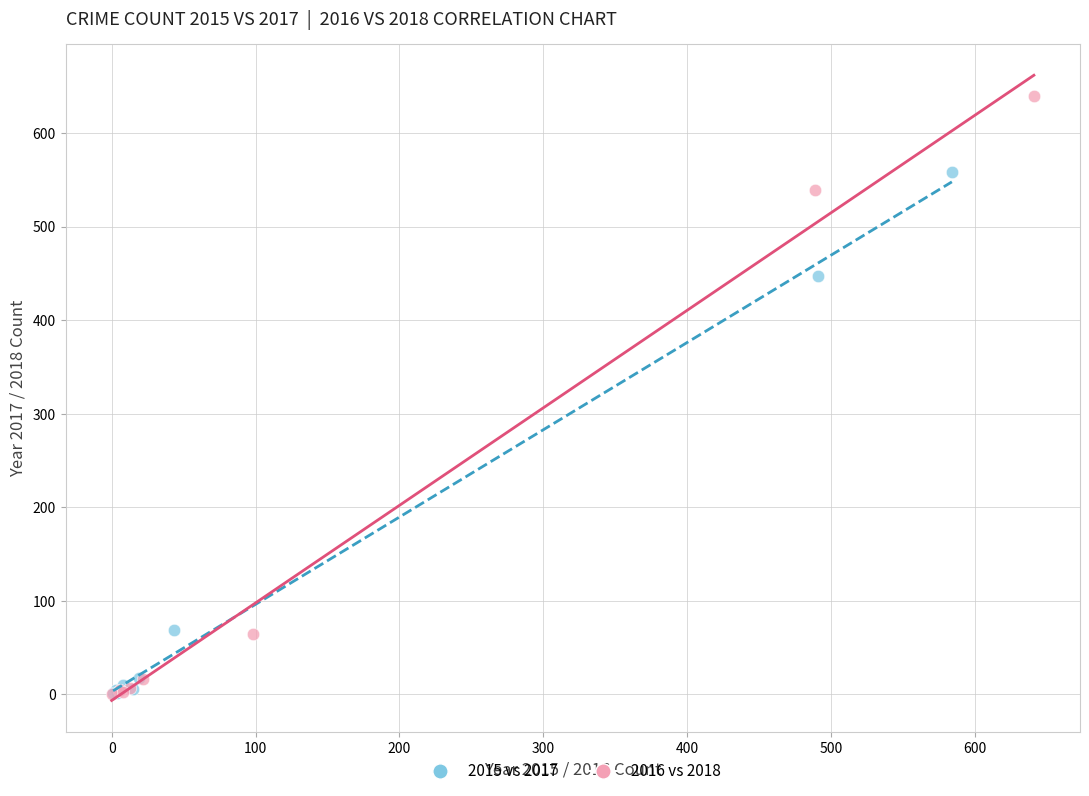

What are all the series names shown in the legend?

2015 vs 2017, 2016 vs 2018